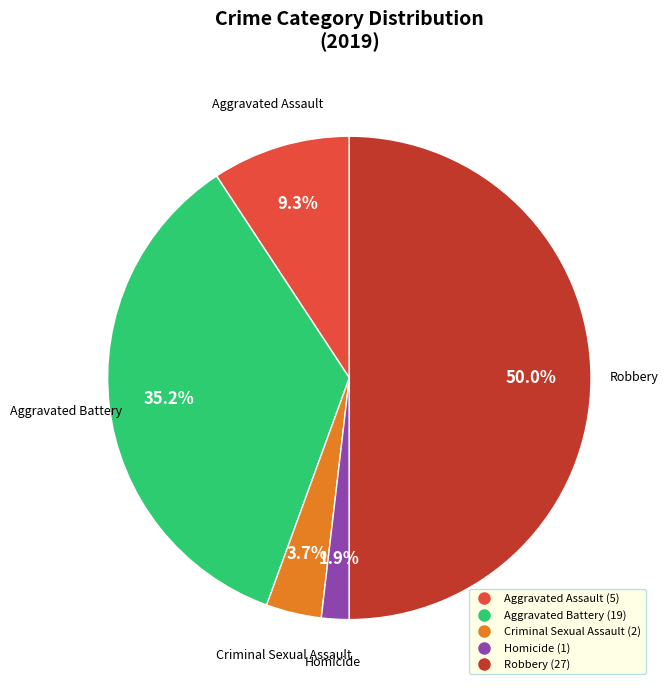

Which slice is the largest?

Robbery